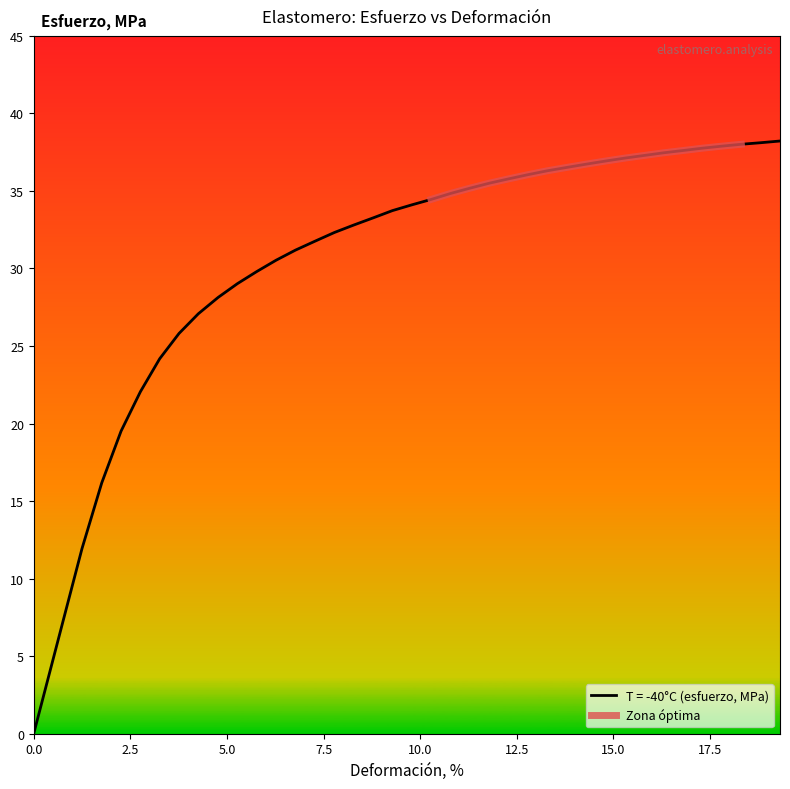

What is the highest value of the Zona óptima series?

38.0